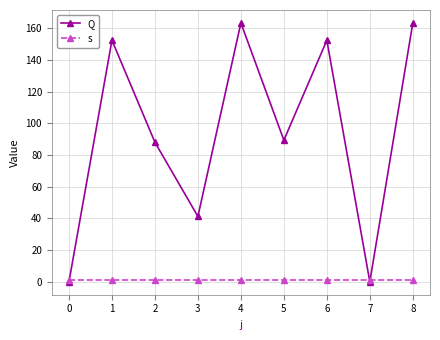

List the series in order of their overall mean, highest first.

Q, s